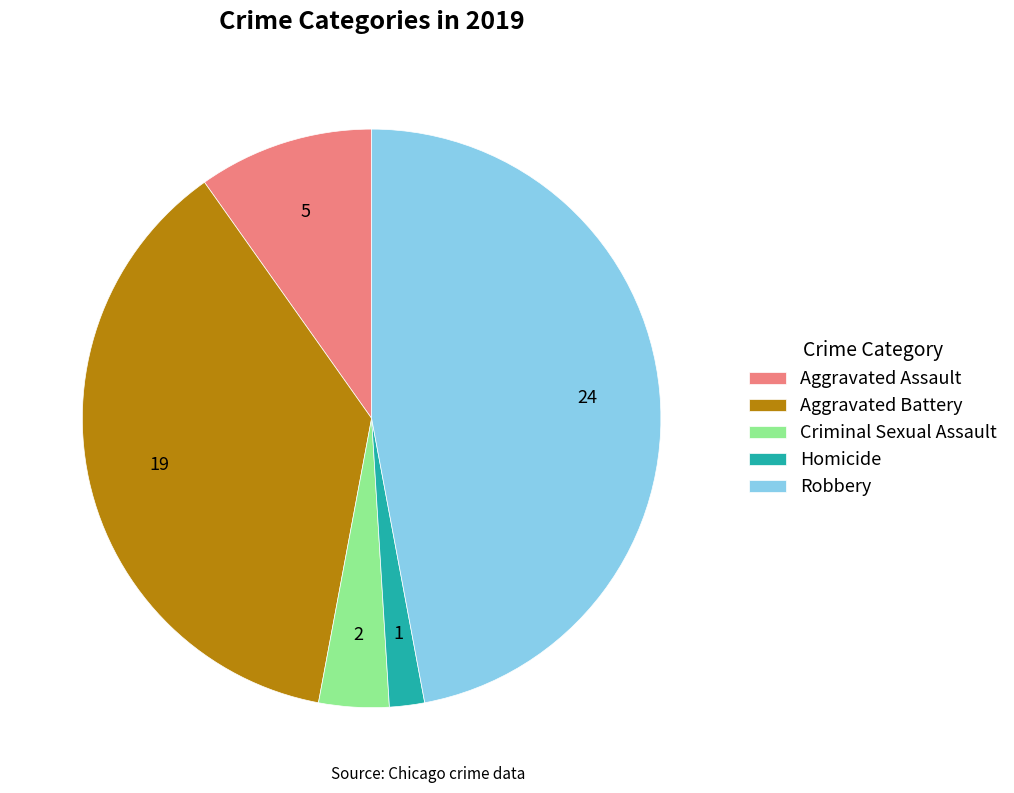

What is the ratio of the value at Criminal Sexual Assault to the value at Homicide?

2.0